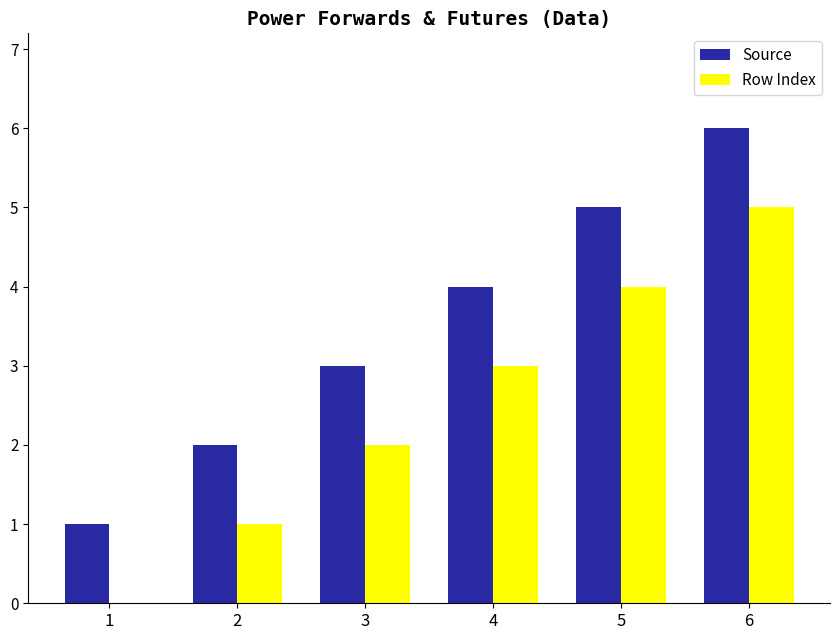

Reading right to left, list all the values displayed in this chart.

Source: 6=6	5=5	4=4	3=3	2=2	1=1
Row Index: 6=5	5=4	4=3	3=2	2=1	1=0